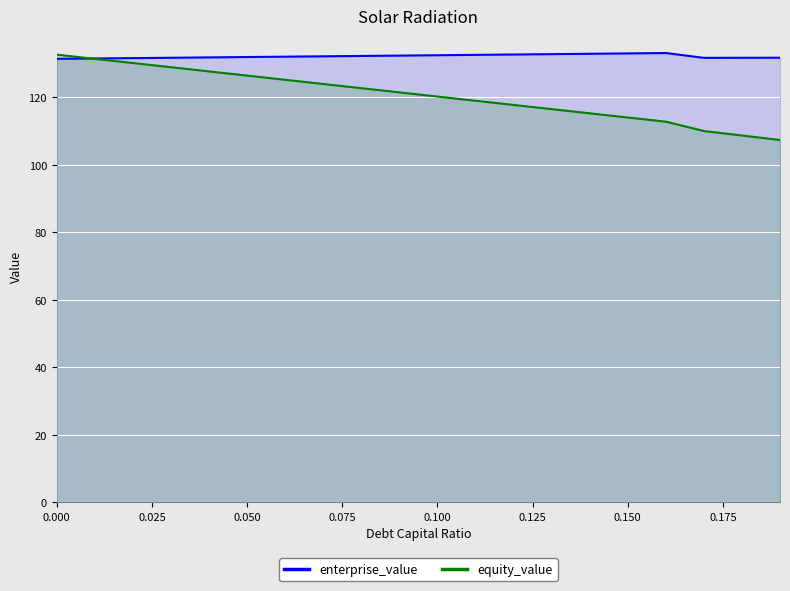

Which series has the largest range (max minus min)?

equity_value